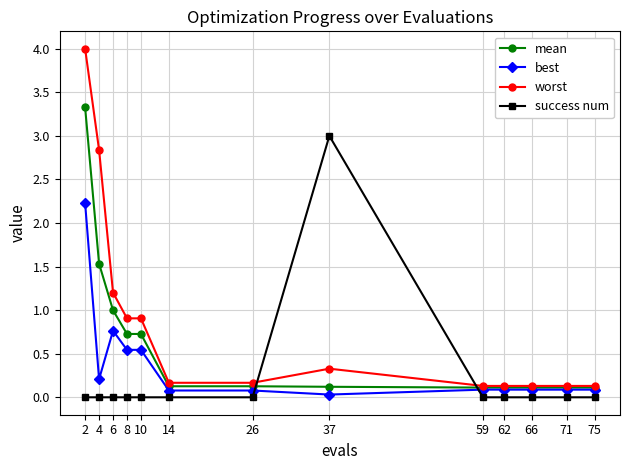

True or false: worst has more than 0 points higher than both neighbors.

True